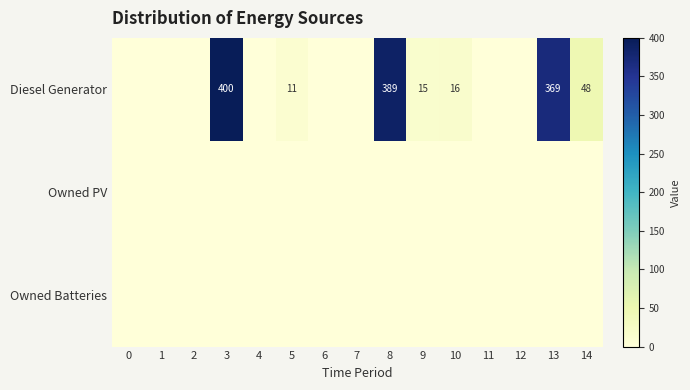

Is it true that row_0 equals 139 at 7?

False